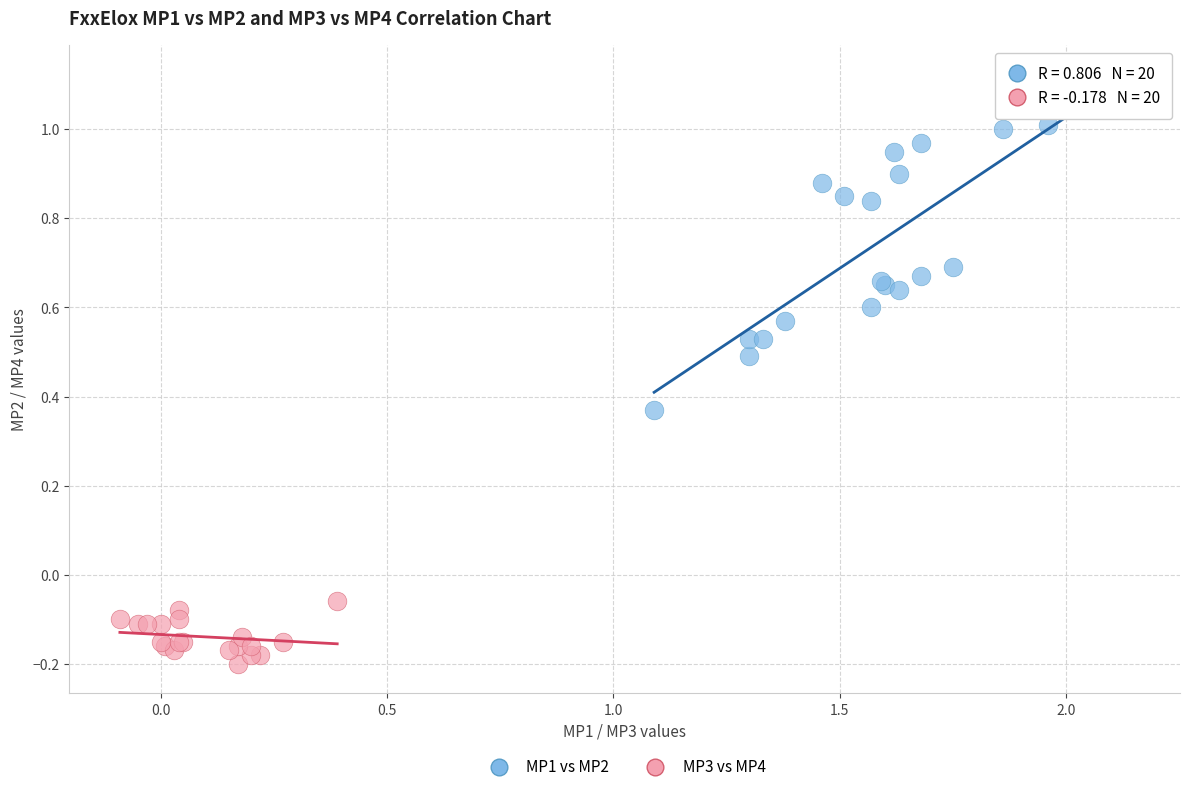

Which series has the largest Y range (max minus min)?

MP1 vs MP2